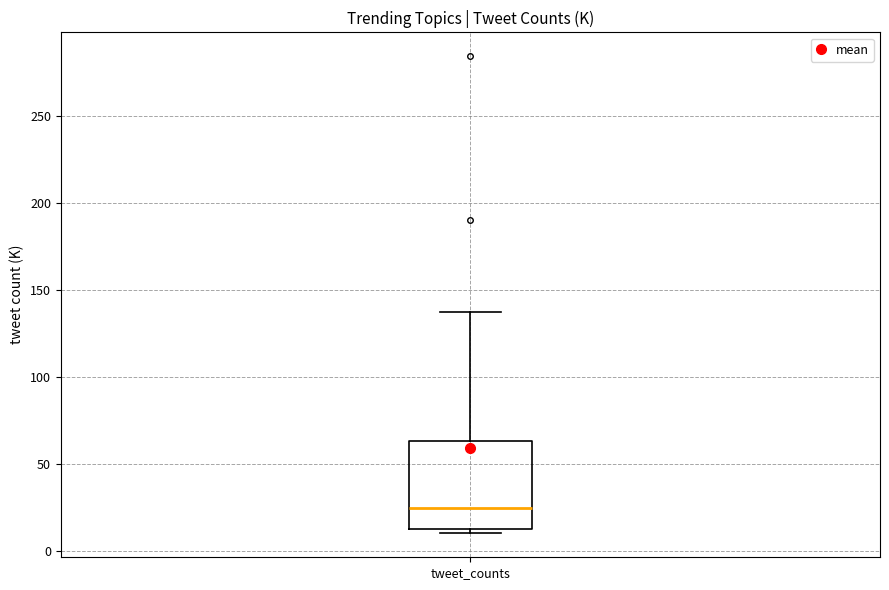

Where does the median line of the box for tweet_counts sit on the y-axis? The values are not printed on the chart, so give them approximately, as read against the axis.

25